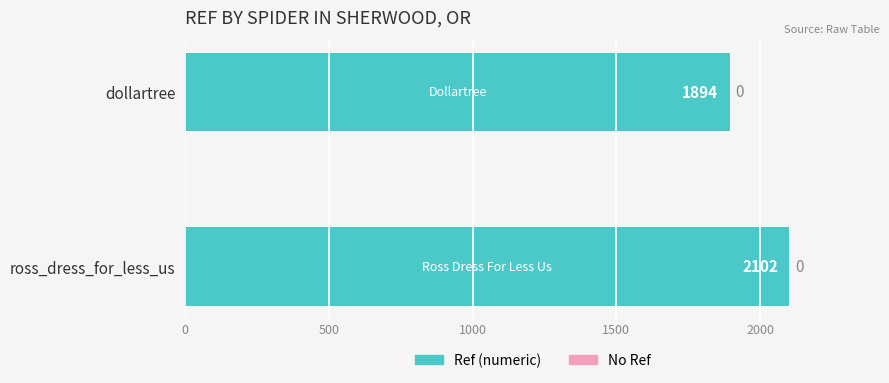

What is the difference between the maximum and minimum values?

208